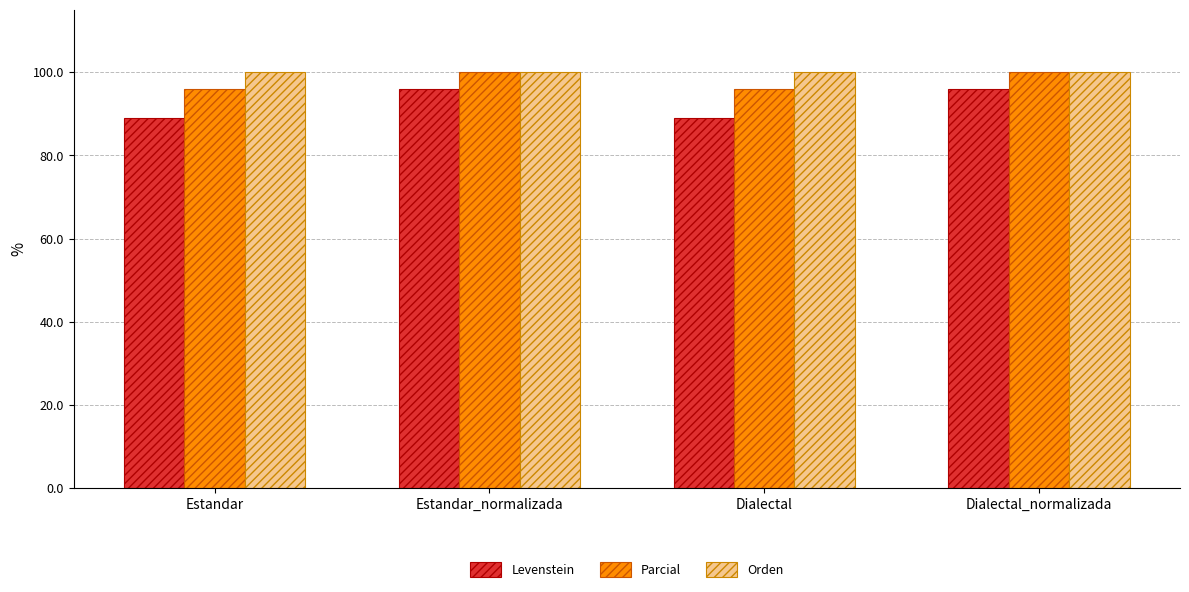

Reading left to right, extract all data points from this chart.

Levenstein: Estandar=88.9	Estandar_normalizada=96.0	Dialectal=88.9	Dialectal_normalizada=96.0
Parcial: Estandar=96.0	Estandar_normalizada=100.0	Dialectal=96.0	Dialectal_normalizada=100.0
Orden: Estandar=100.0	Estandar_normalizada=100.0	Dialectal=100.0	Dialectal_normalizada=100.0